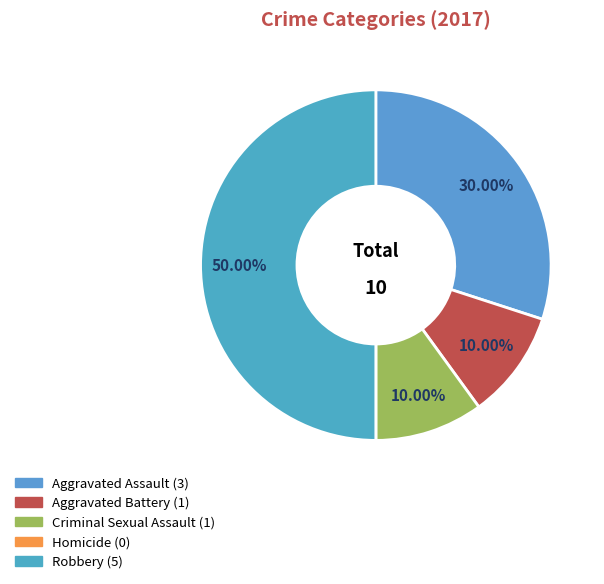

How many segments does this pie chart have?

5